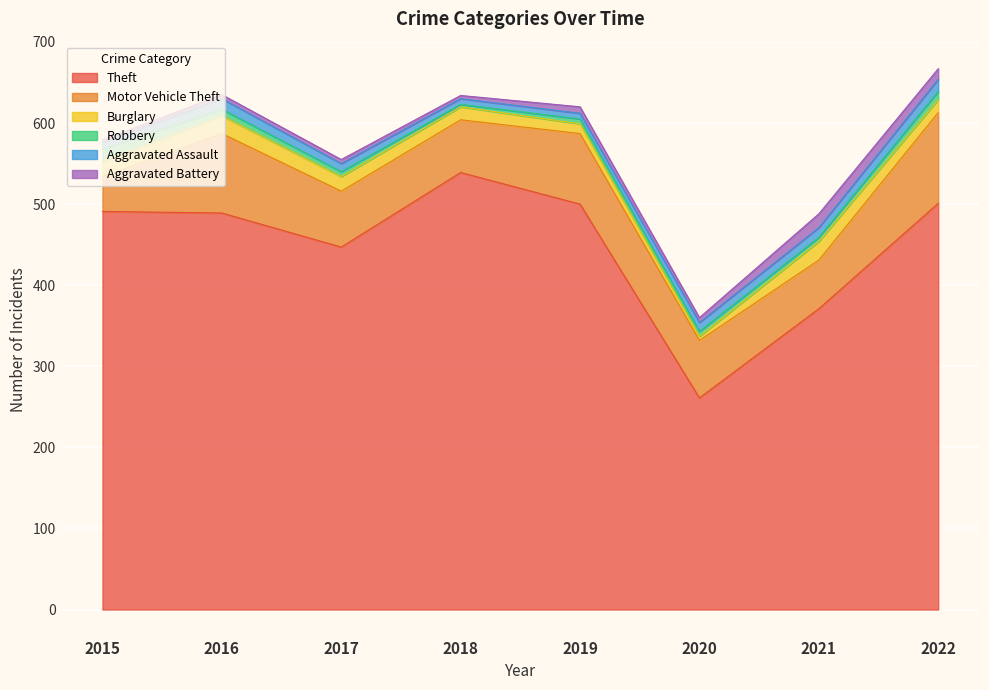

Reading left to right, extract all data points from this chart.

Theft: 491	489	447	539	500	261	371	501
Motor Vehicle Theft: 43	98	69	65	87	71	60	112
Burglary: 19	22	18	16	12	5	23	16
Robbery: 15	8	6	3	6	6	5	10
Aggravated Assault: 8	13	10	7	7	11	12	15
Aggravated Battery: 3	5	5	4	8	6	17	13